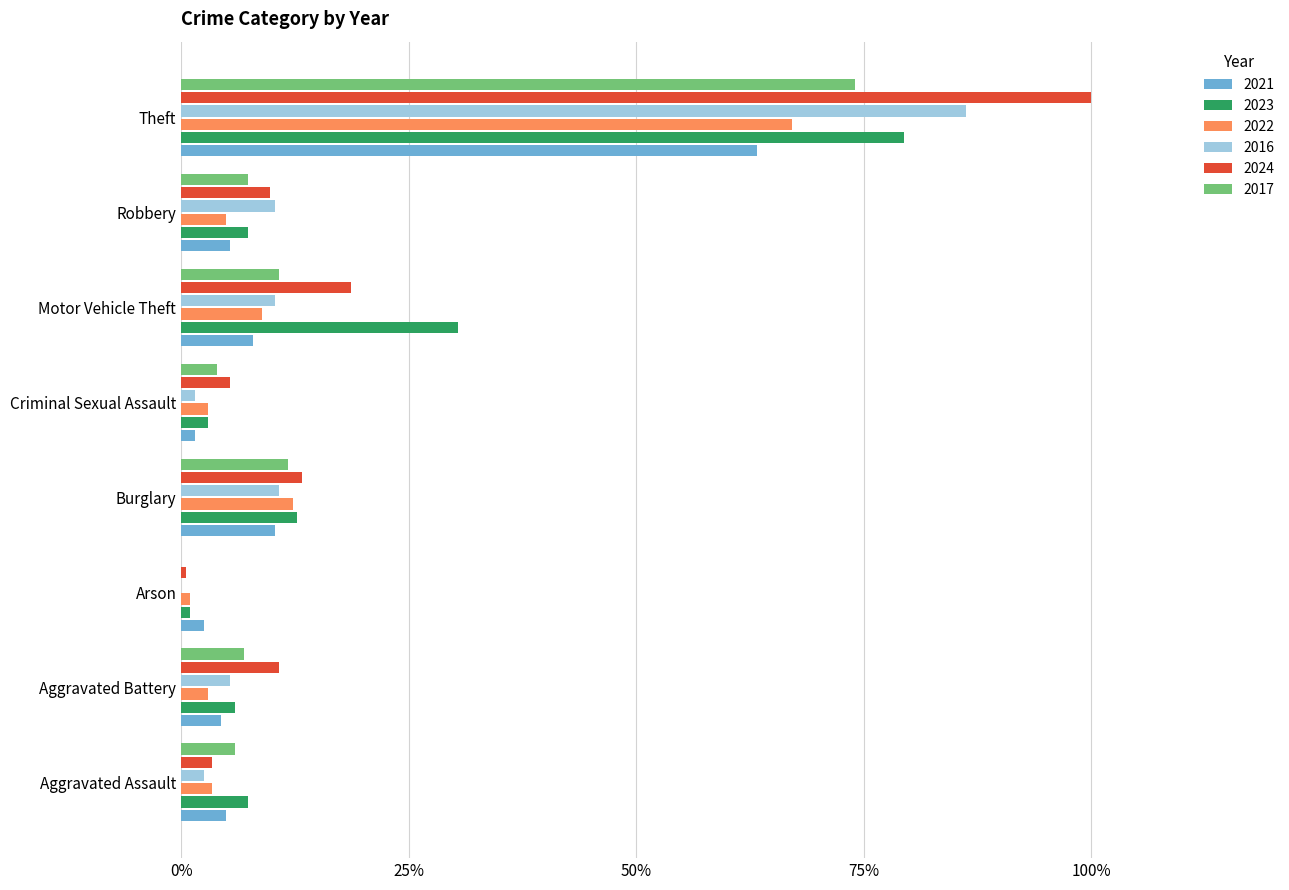

At which category is the sum across all series the highest?

Theft